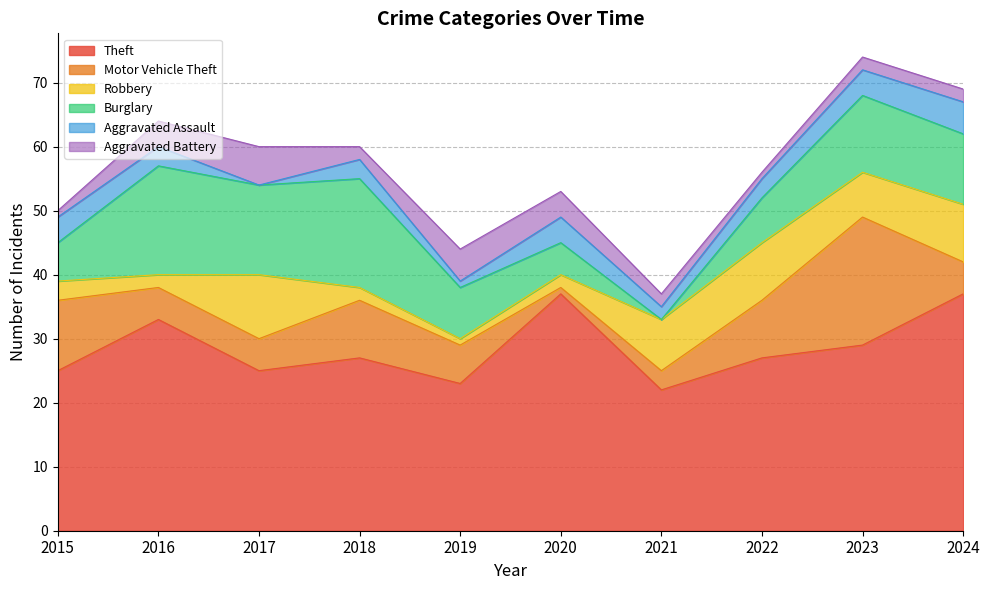

At 2017, list the series in order from smallest to largest.

Aggravated Assault, Motor Vehicle Theft, Aggravated Battery, Robbery, Burglary, Theft